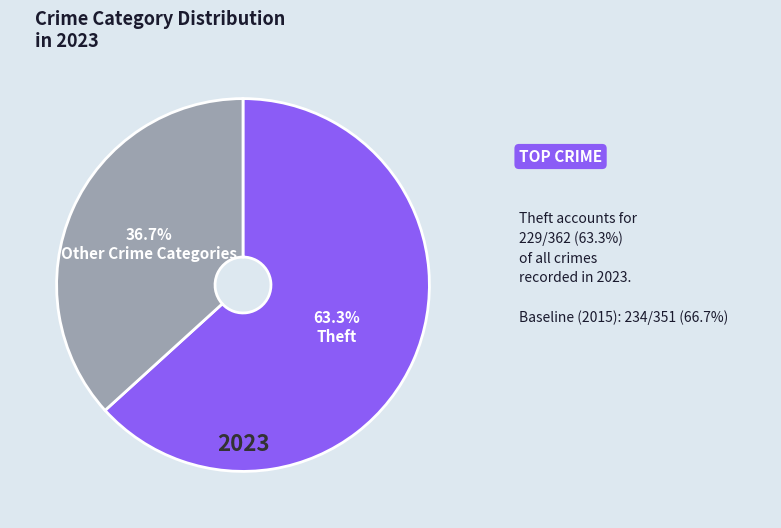

Combined, what portion of the pie is Theft and Other Crime Categories?

100.0%